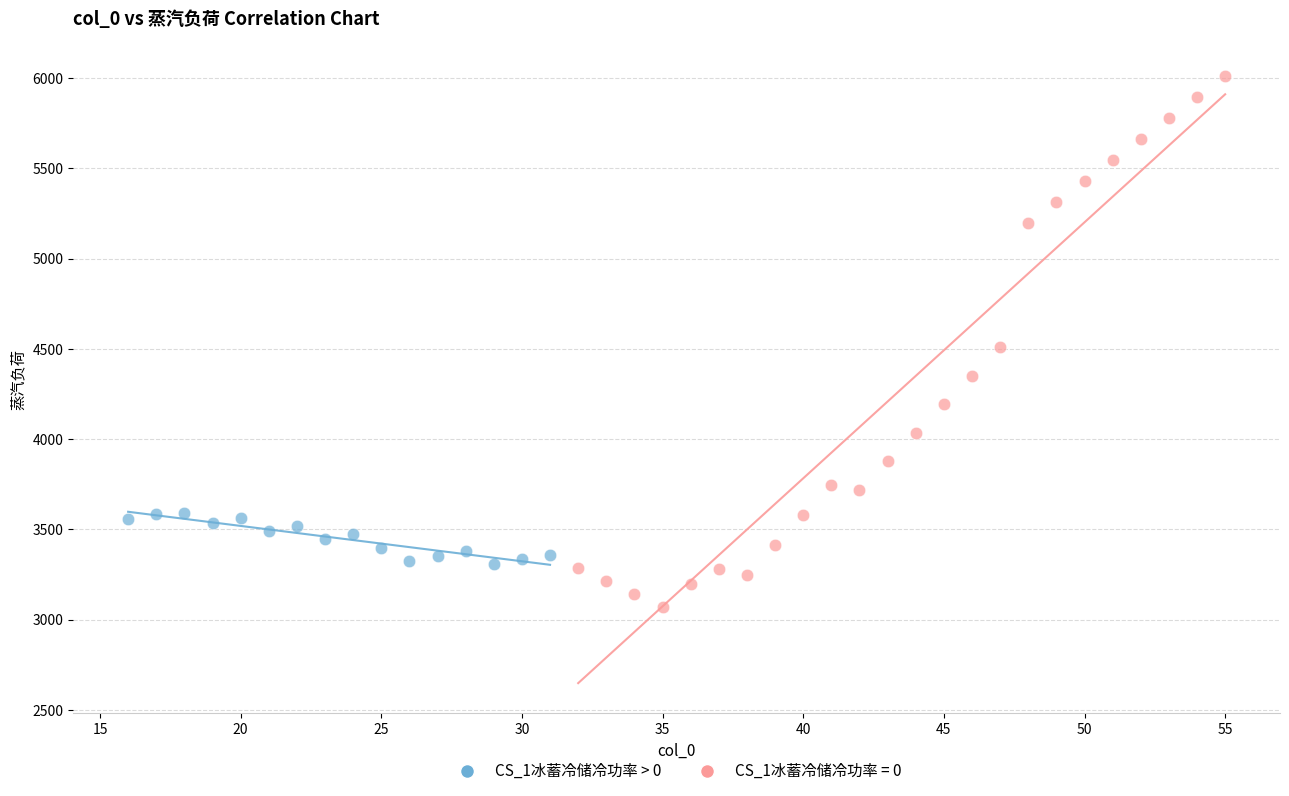

Which series contains the lowest Y value?

CS_1冰蓄冷储冷功率 = 0